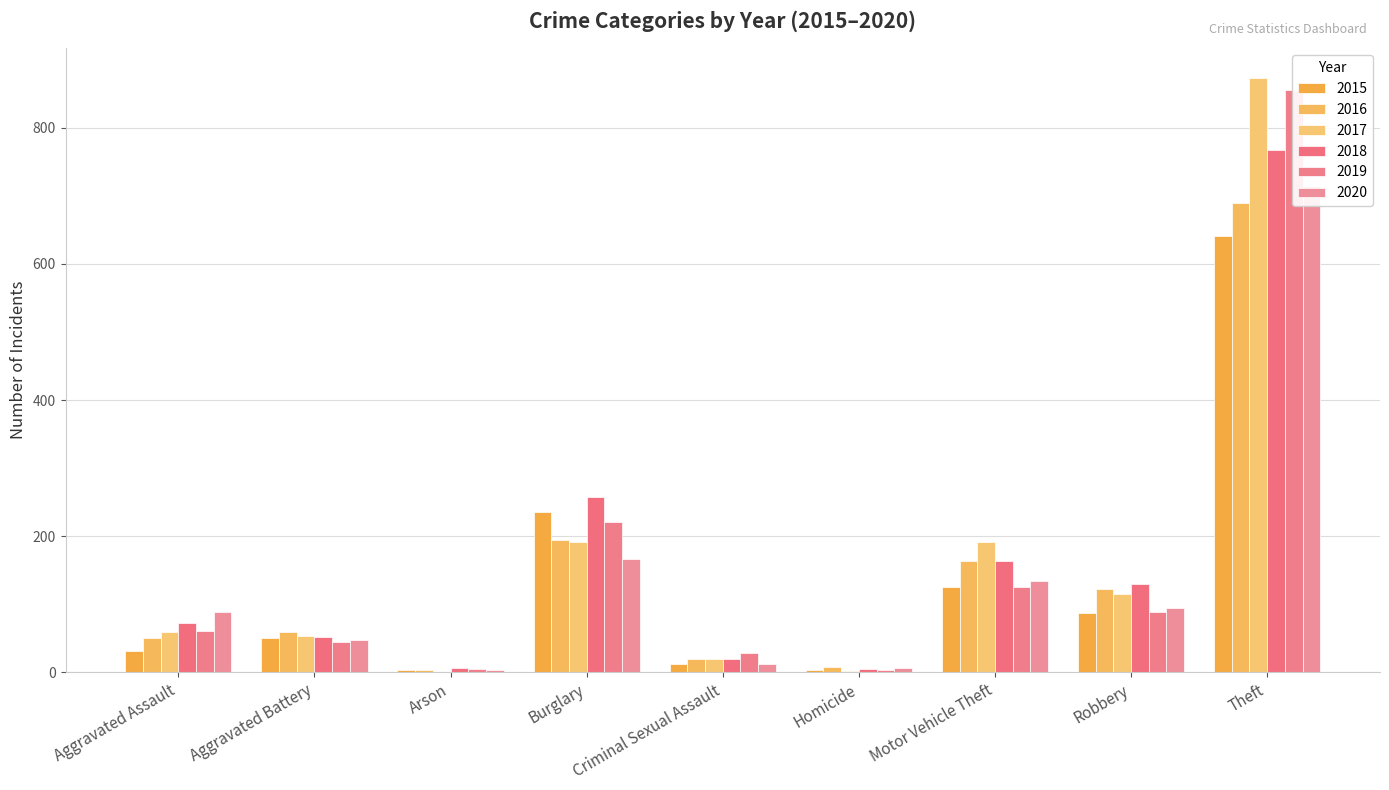

At which label does 2016 first exceed 60?

Burglary